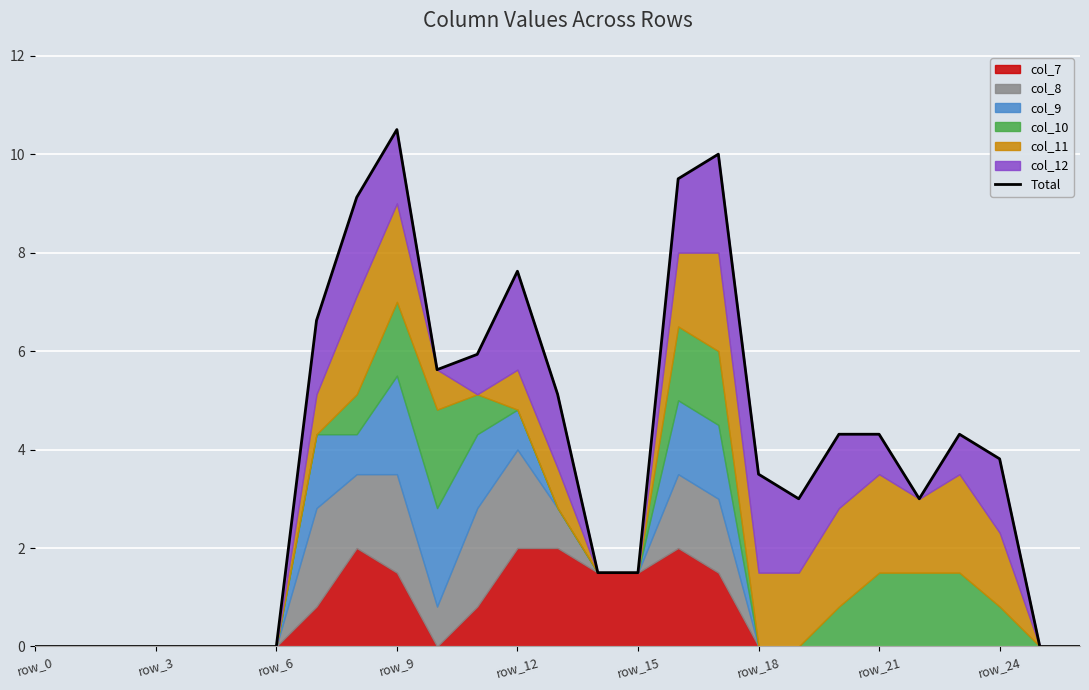

Which category has the lowest value across all series?

row_0